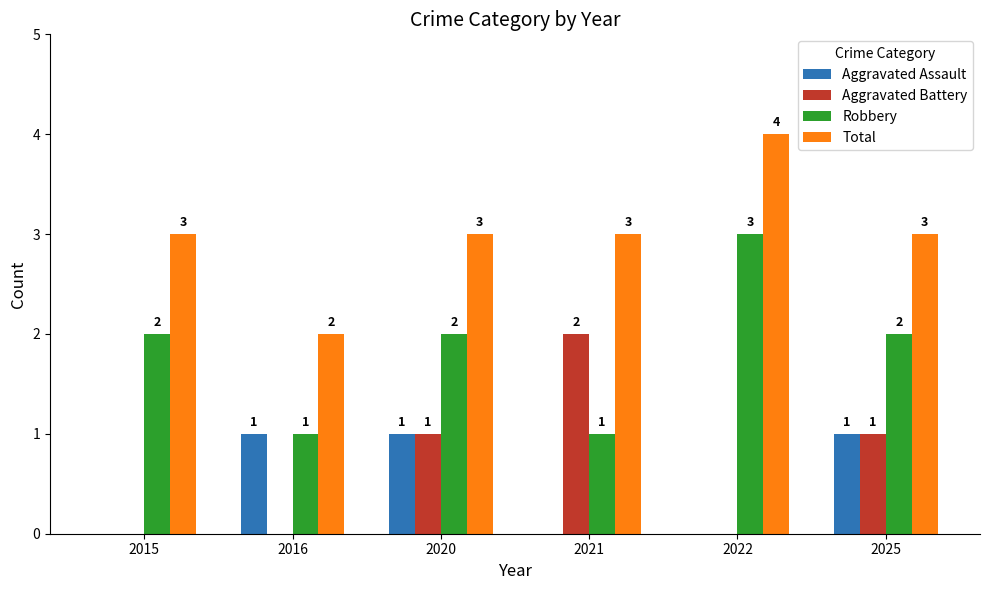

Count the number of categories in the chart.

6